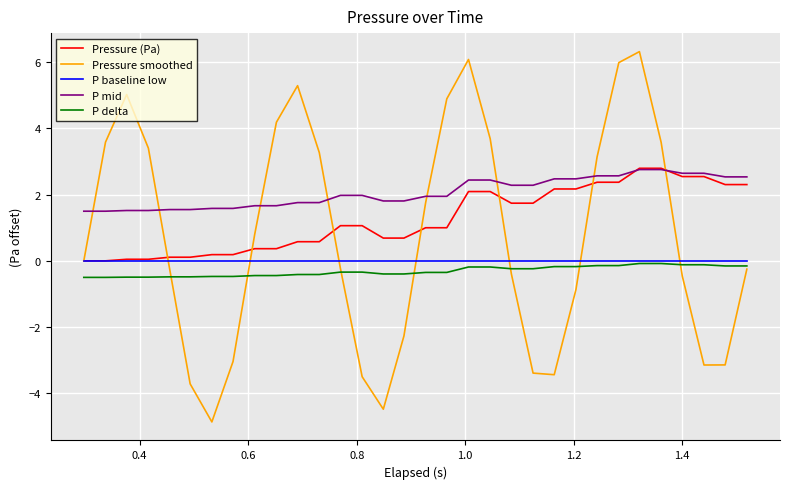

Is this an area chart (filled region under the line)?

No